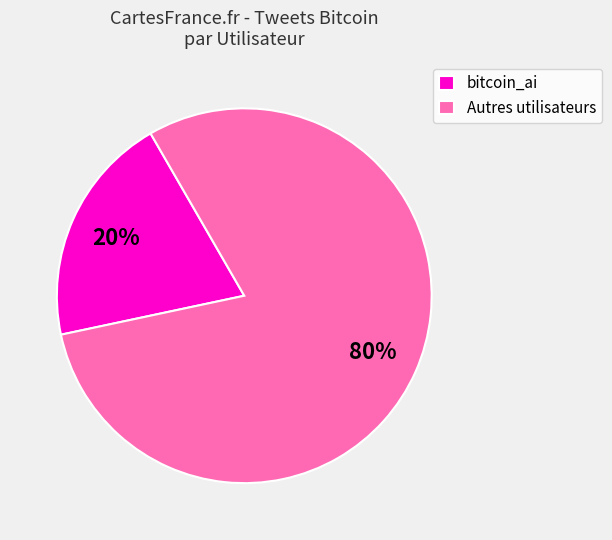

How many slices are in this pie chart?

2